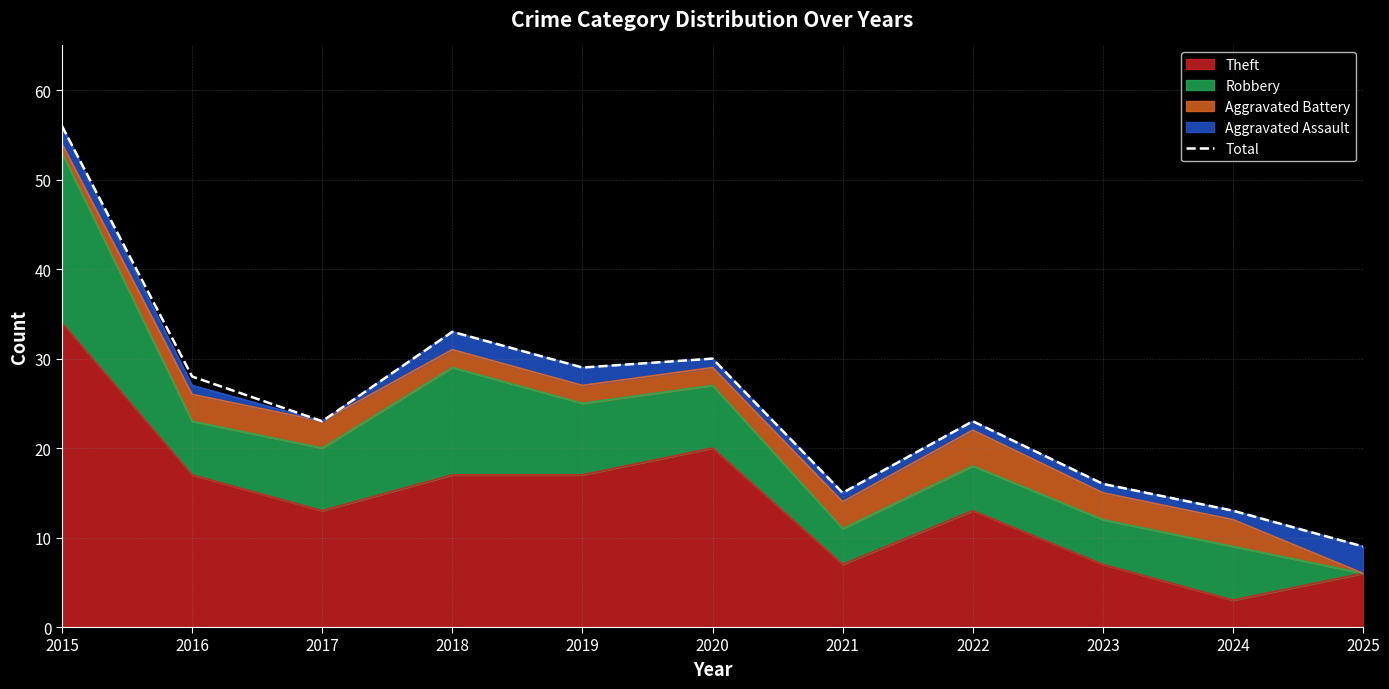

What is the approximate value at 2021, to the nearest 5?

15